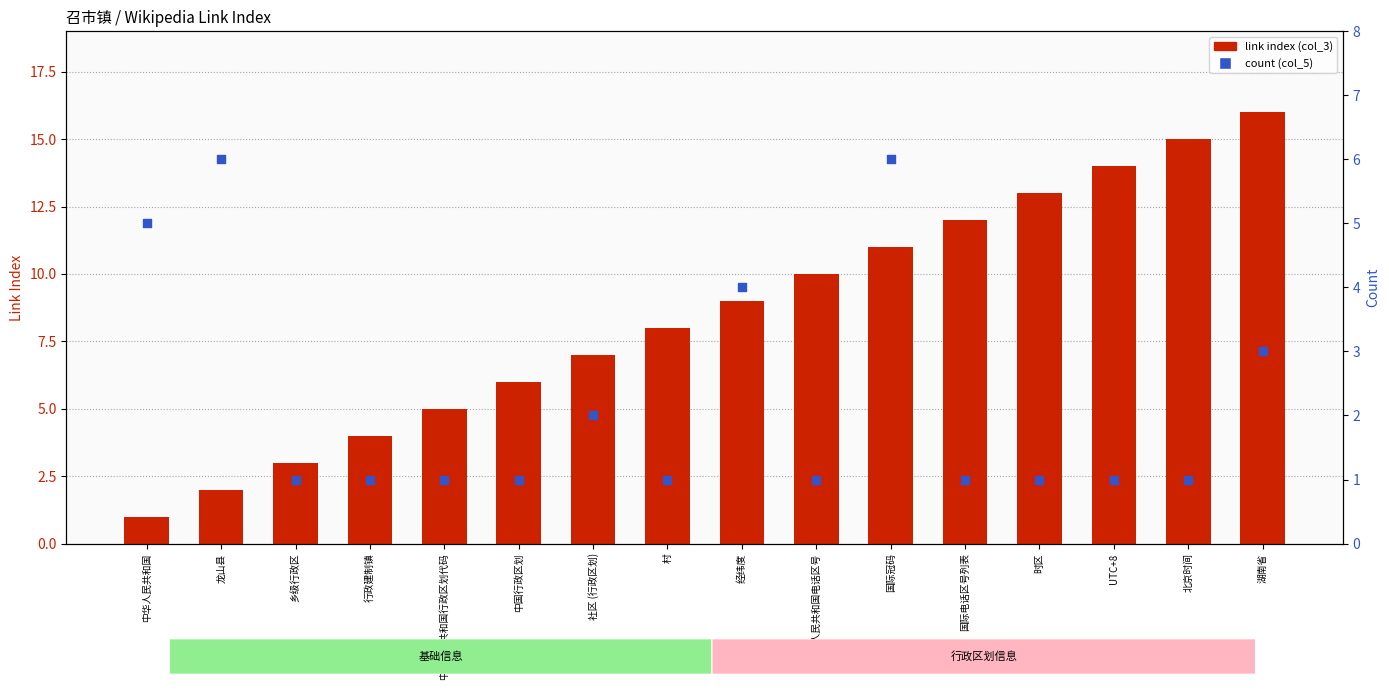

Which series has the largest Y range (max minus min)?

link index (col_3)